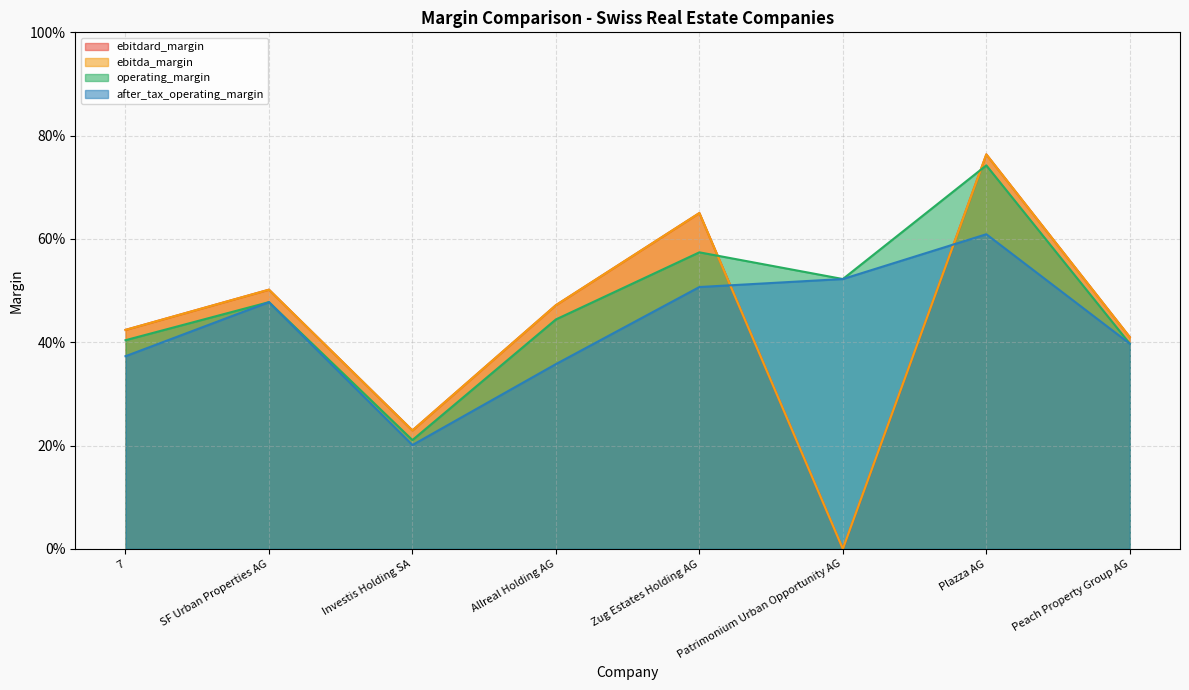

Reading left to right, transcribe all the data shown in this chart.

ebitdard_margin: 0.4	0.5	0.2	0.5	0.7	0.0	0.8	0.4
ebitda_margin: 0.4	0.5	0.2	0.5	0.7	0.0	0.8	0.4
operating_margin: 0.4	0.5	0.2	0.4	0.6	0.5	0.7	0.4
after_tax_operating_margin: 0.4	0.5	0.2	0.4	0.5	0.5	0.6	0.4